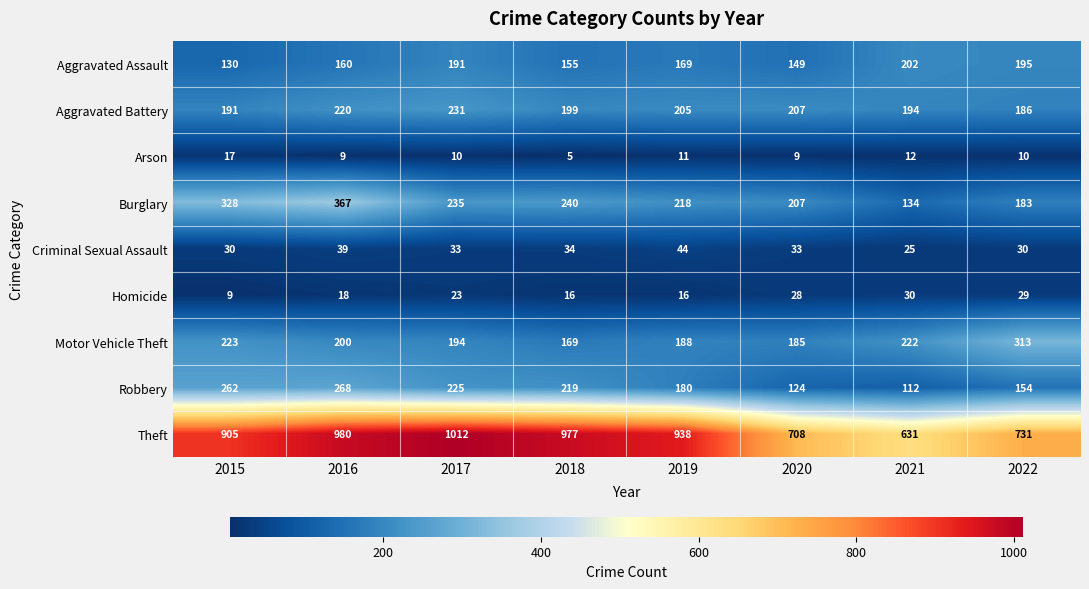

What is the difference between the second highest and minimum values in the Homicide series?

20